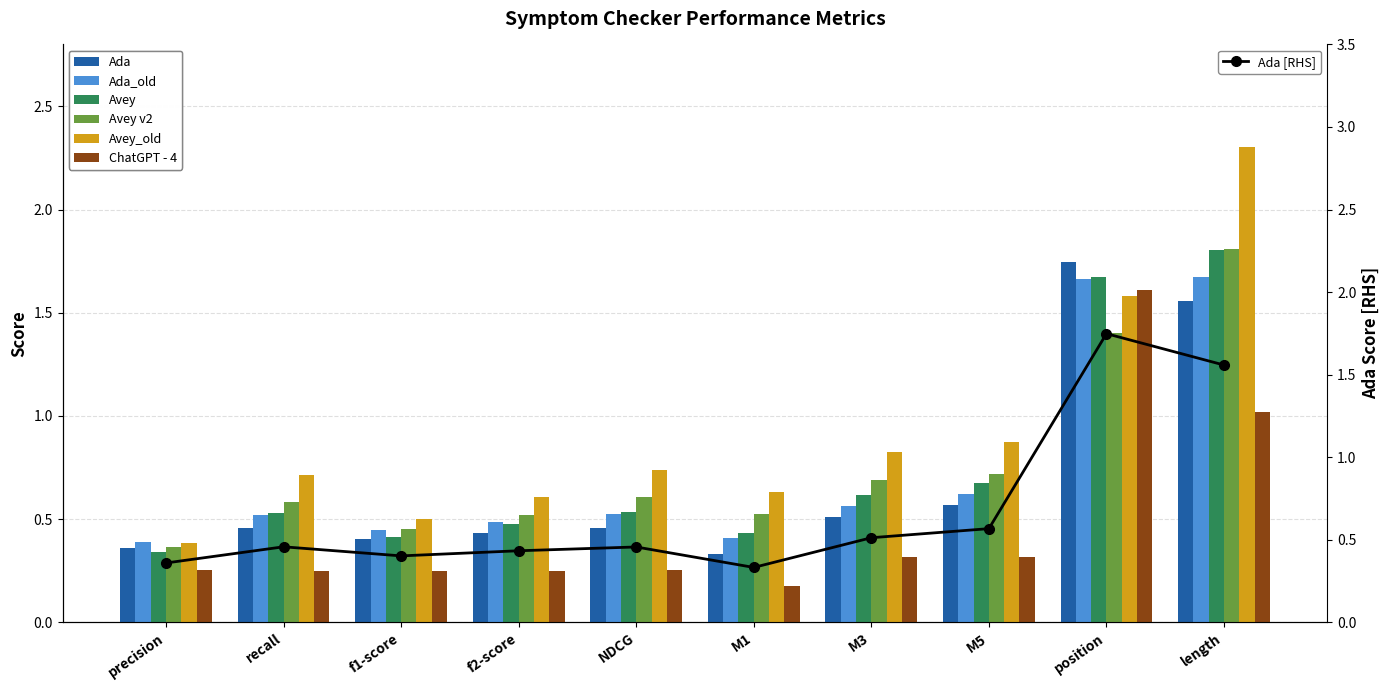

What is the value of the Avey_old bar at the 7th from the left?

0.8